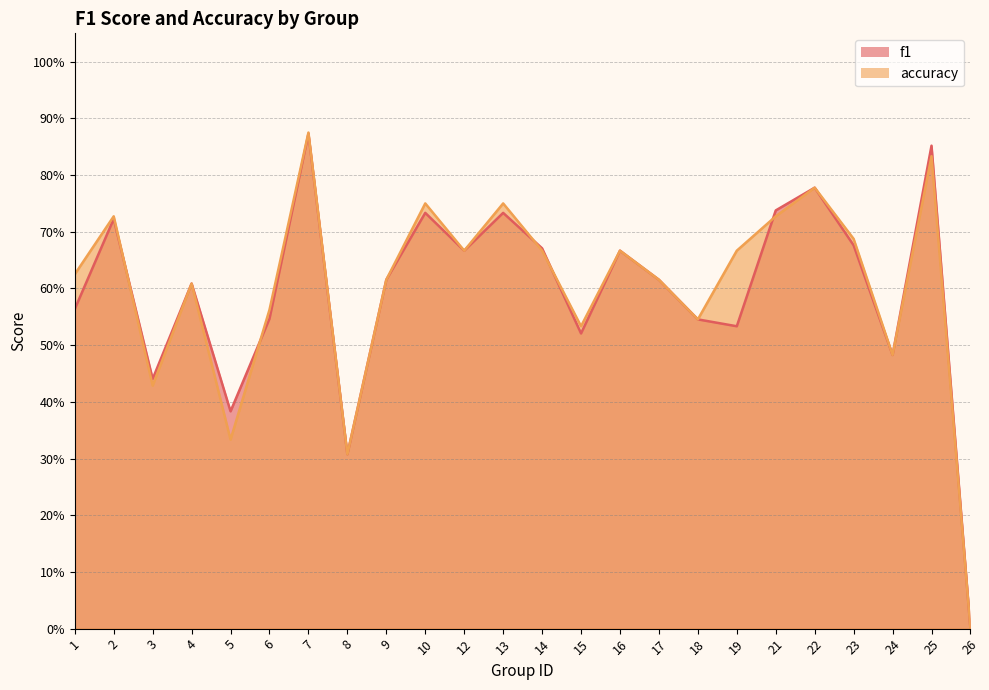

At how many categories does at least one series exceed 0?

23